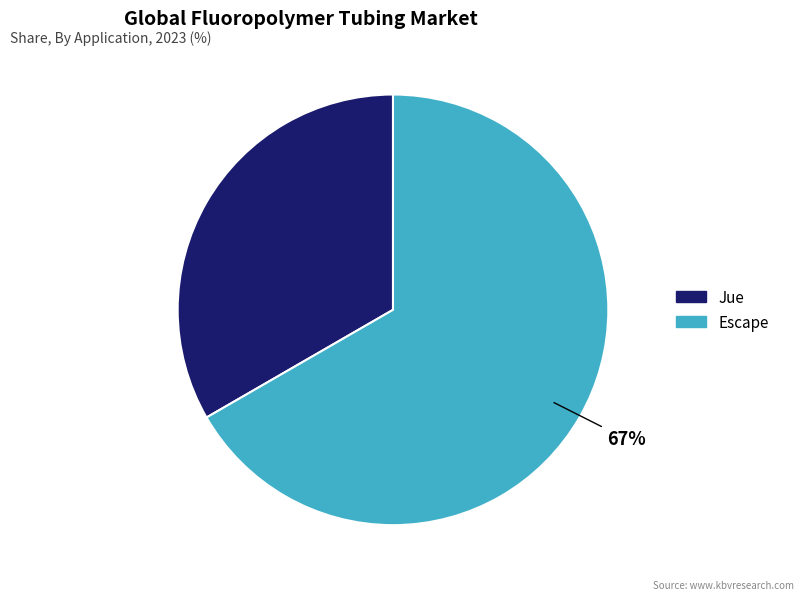

True or false: Escape accounts for 73% of the total.

False